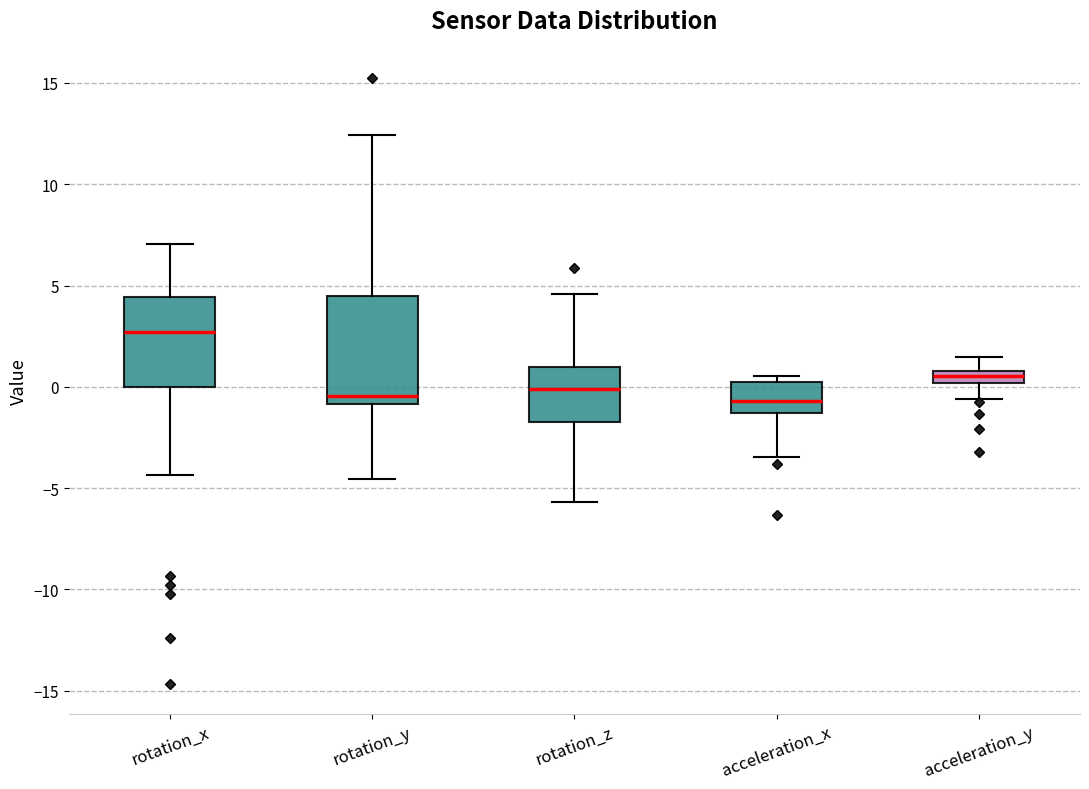

Which box has the highest median line?

rotation_x